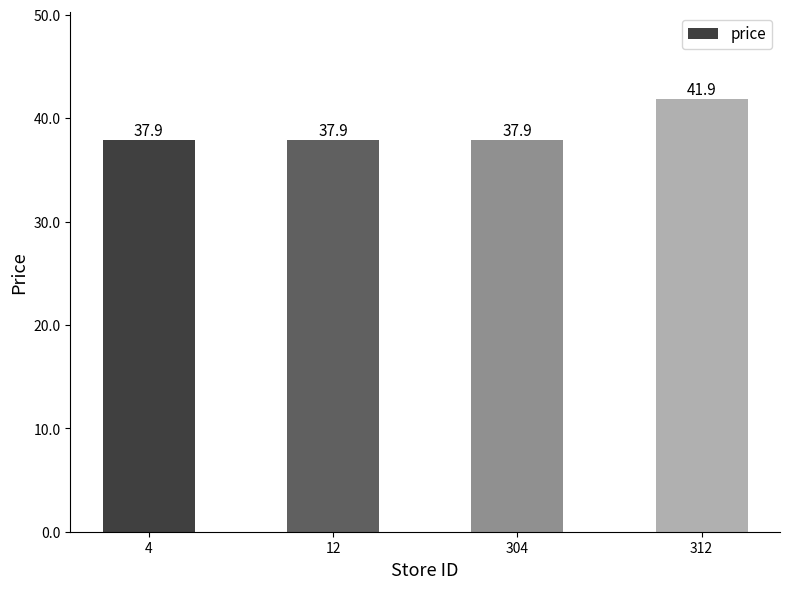

What is the ratio of the value at 12 to the value at 312?

0.9